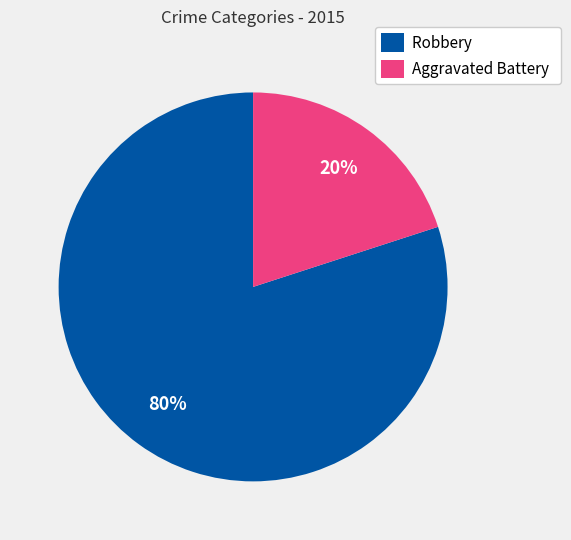

Which slice is the largest?

Robbery